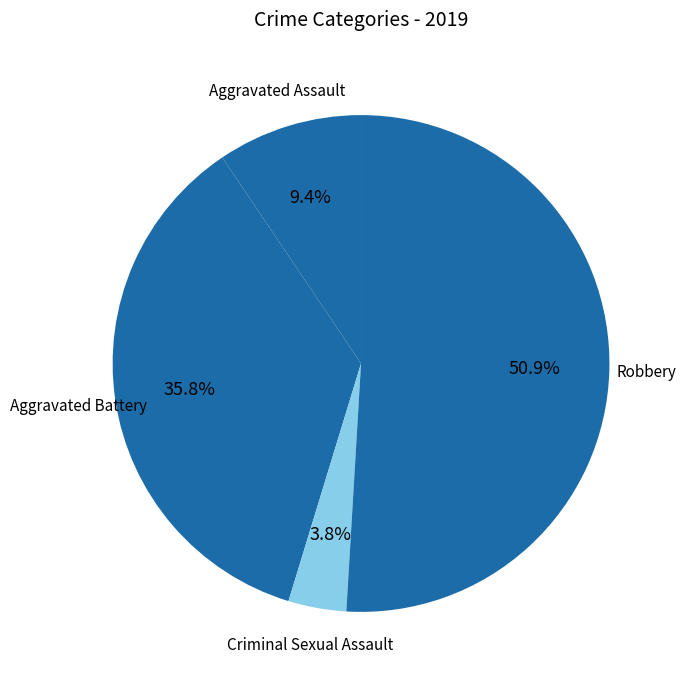

How many slices are in this pie chart?

4